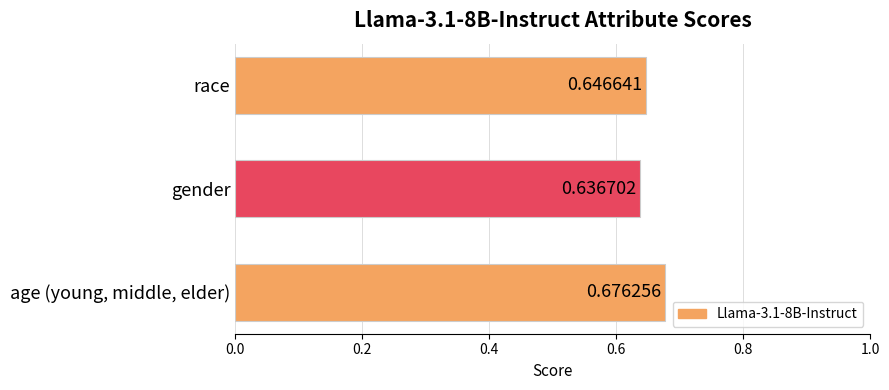

How many bars are there in total?

3